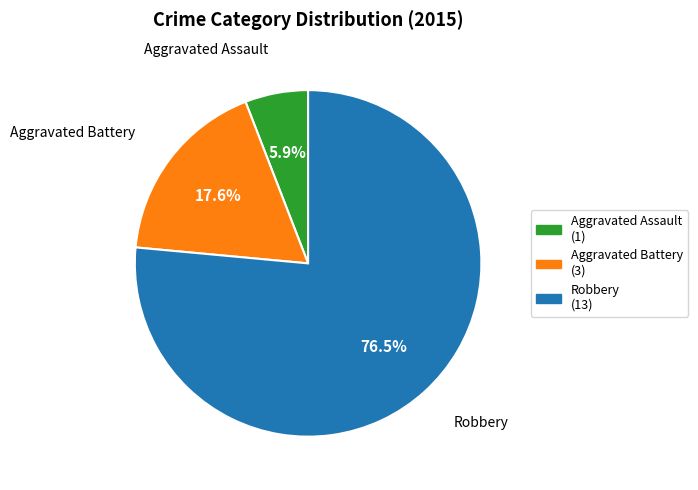

Which category has the smallest portion of the pie?

Aggravated Assault